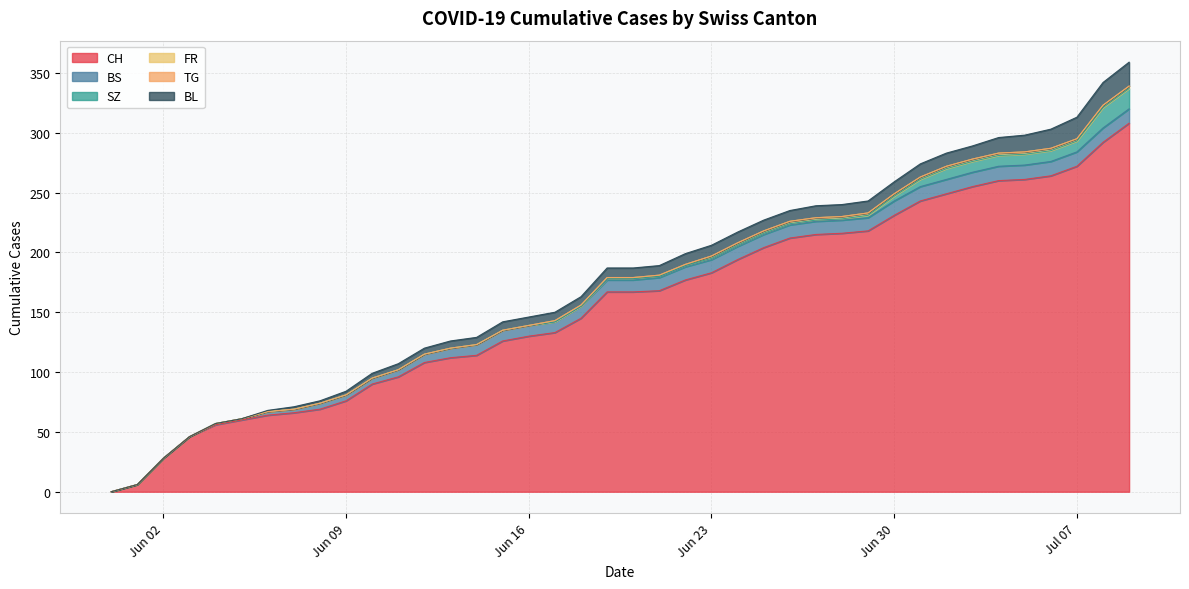

Which category has the highest value in the BL series?

2020-07-09